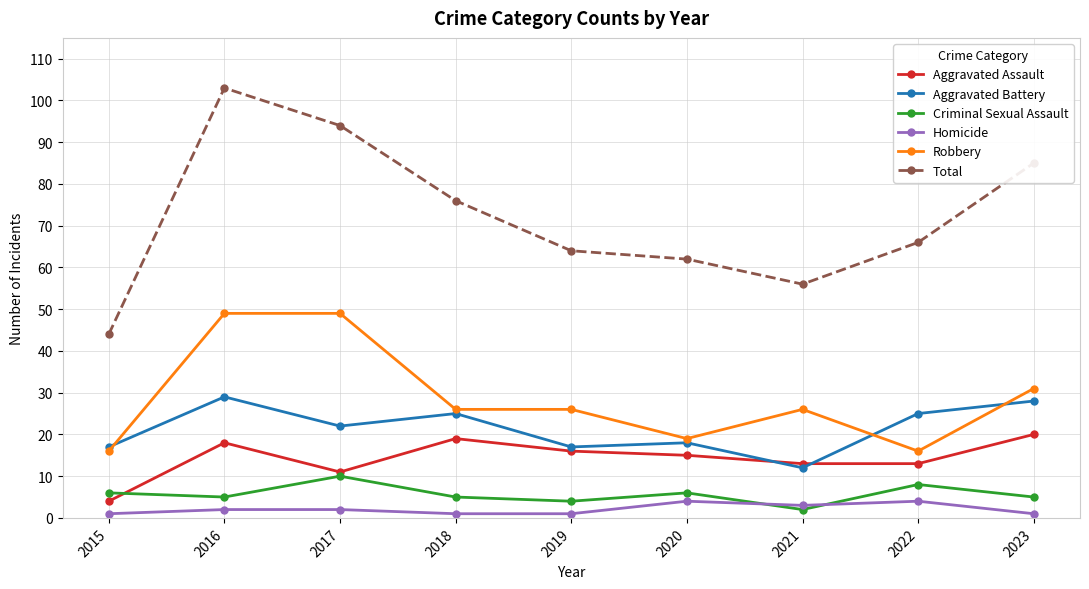

Reading left to right, what are all the values shown in this chart?

Aggravated Assault: 2015=4	2016=18	2017=11	2018=19	2019=16	2020=15	2021=13	2022=13	2023=20
Aggravated Battery: 2015=17	2016=29	2017=22	2018=25	2019=17	2020=18	2021=12	2022=25	2023=28
Criminal Sexual Assault: 2015=6	2016=5	2017=10	2018=5	2019=4	2020=6	2021=2	2022=8	2023=5
Homicide: 2015=1	2016=2	2017=2	2018=1	2019=1	2020=4	2021=3	2022=4	2023=1
Robbery: 2015=16	2016=49	2017=49	2018=26	2019=26	2020=19	2021=26	2022=16	2023=31
Total: 2015=44	2016=103	2017=94	2018=76	2019=64	2020=62	2021=56	2022=66	2023=85